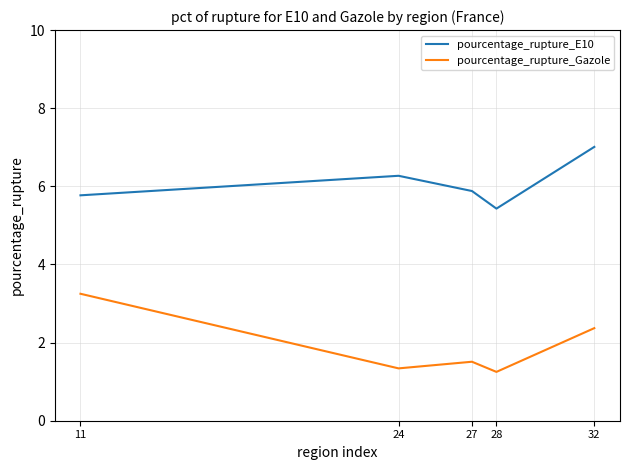

What is the sum of all pourcentage_rupture_Gazole values?

9.7